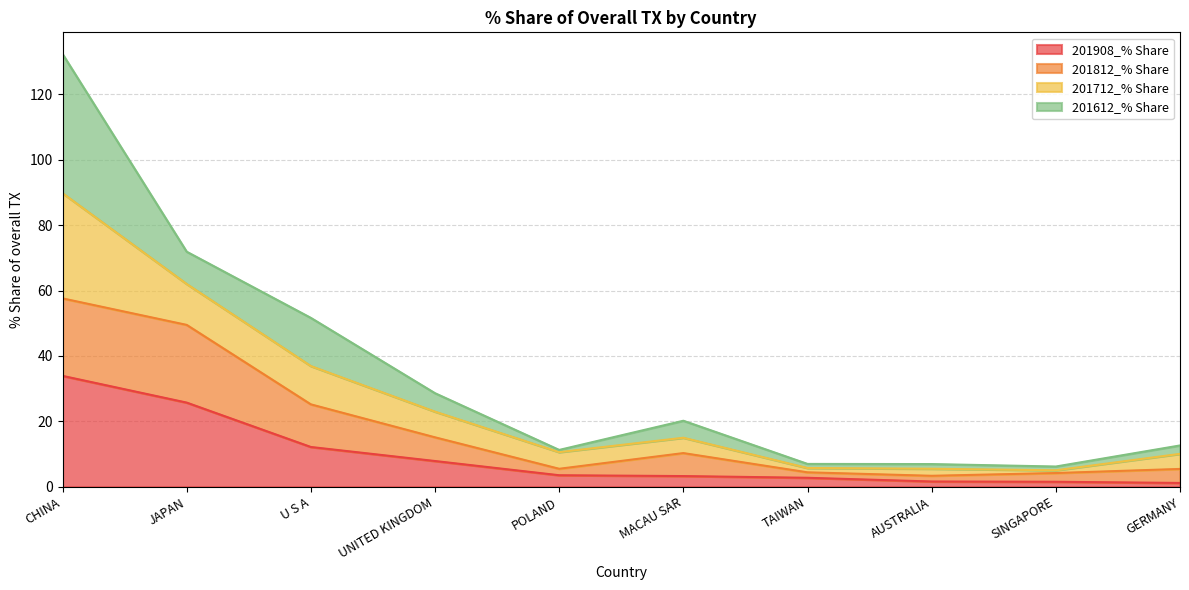

What is the minimum value shown in the chart?

1.2